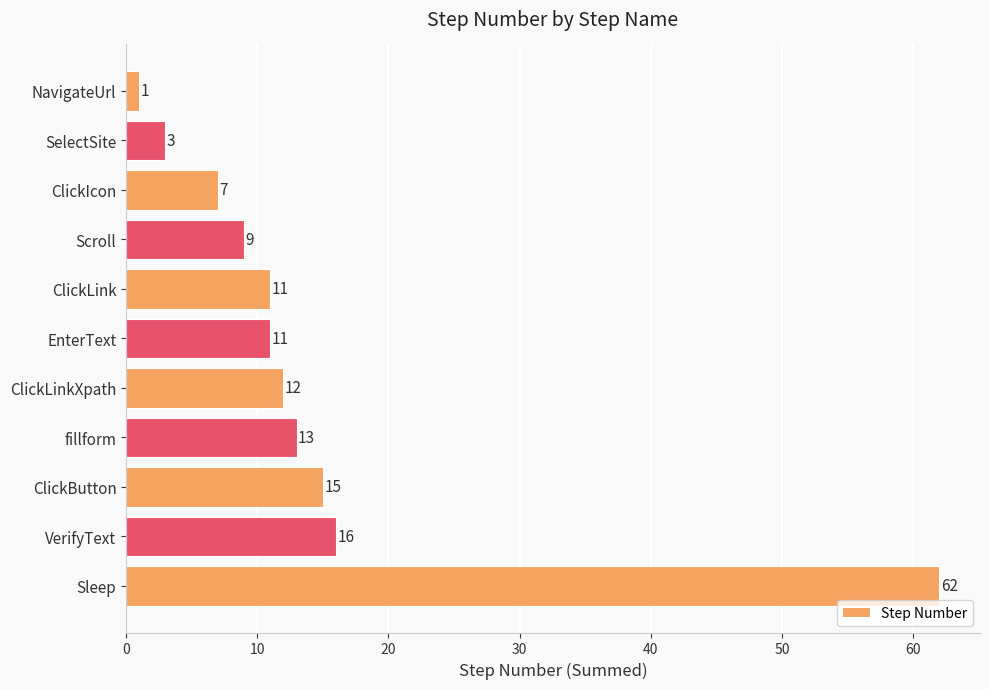

At which category does the chart reach its minimum across all series?

NavigateUrl